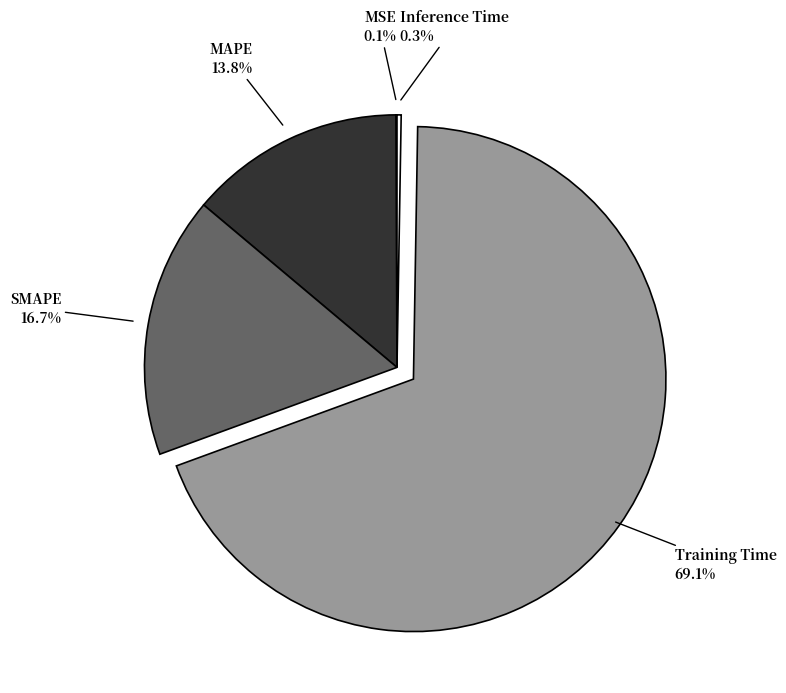

Is there any slice that represents more than half of the pie?

Yes